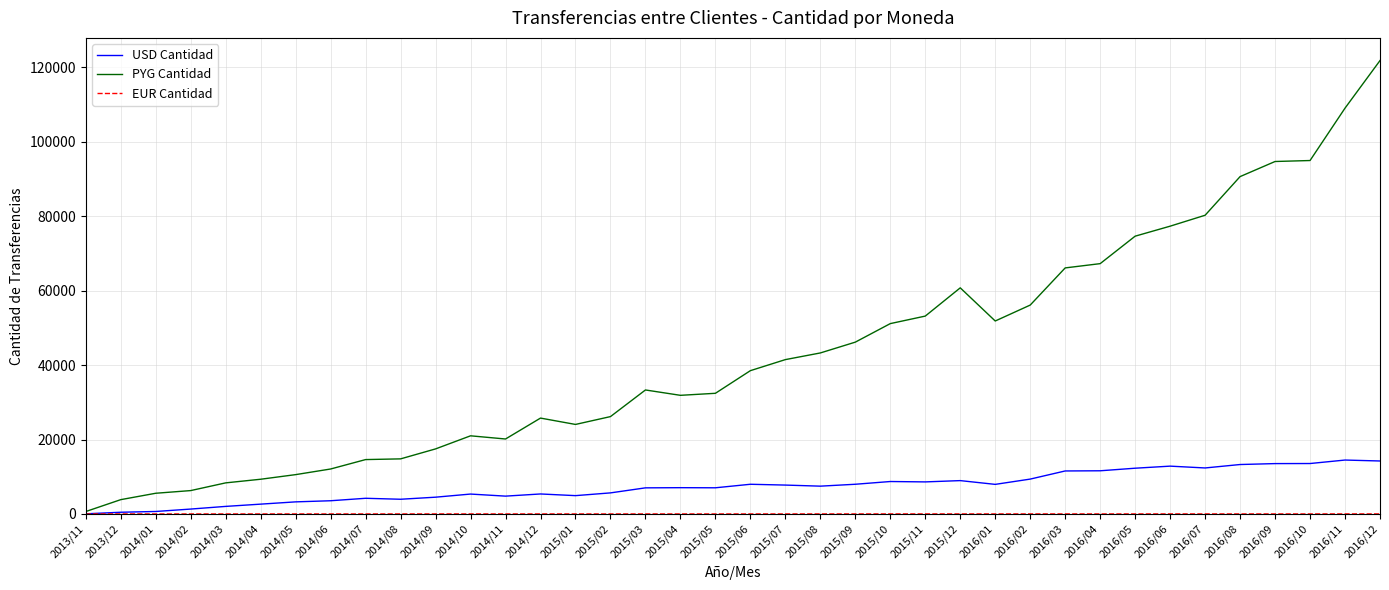

At which label does PYG Cantidad reach its minimum?

2013/11